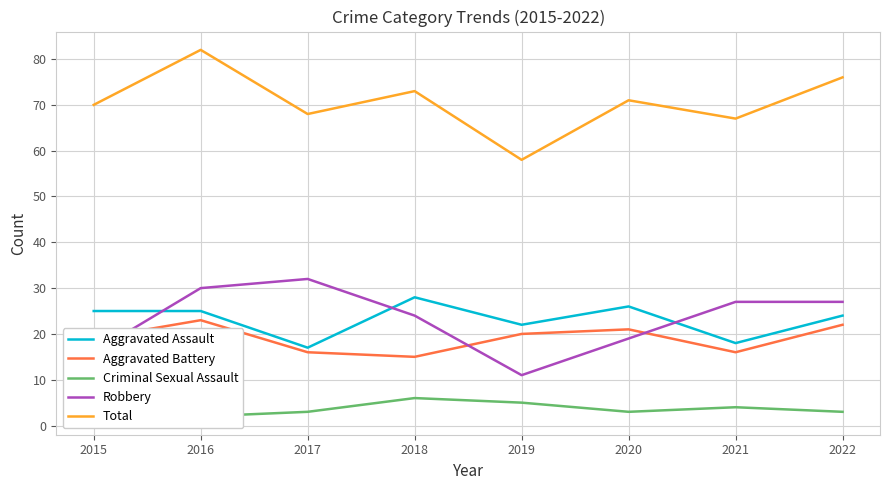

Rank the series by their maximum value, from highest to lowest.

Total, Robbery, Aggravated Assault, Aggravated Battery, Criminal Sexual Assault